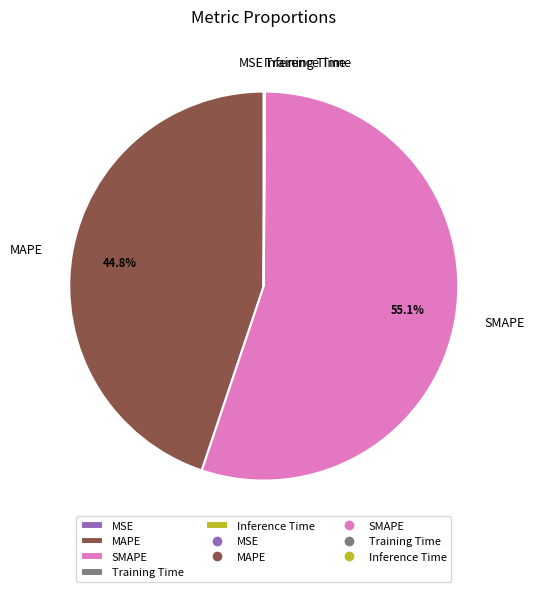

Between MAPE and SMAPE, which is larger?

SMAPE